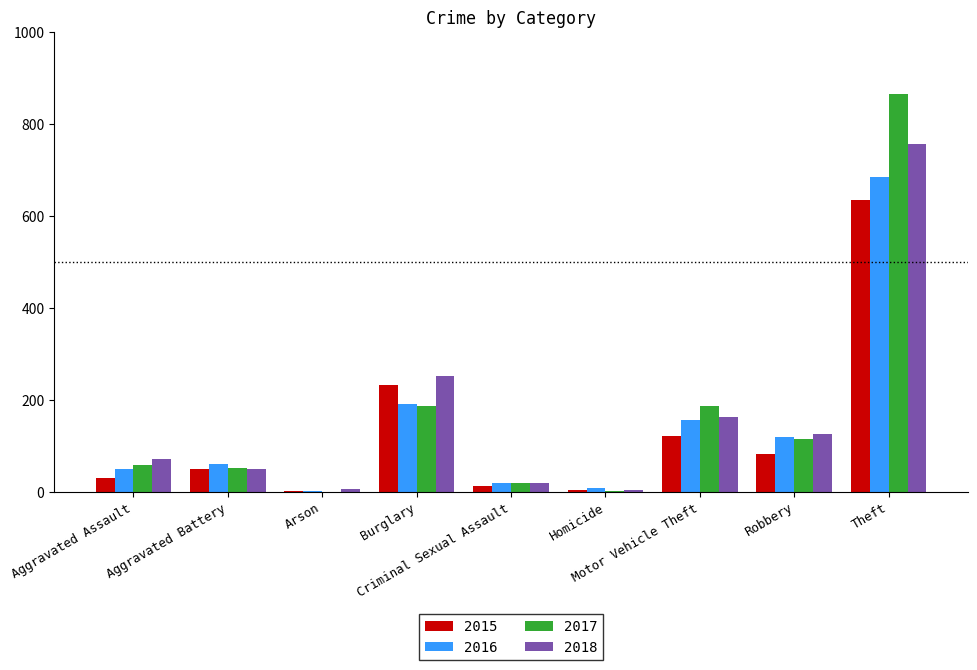

What is the sum of all 2015 values?

1170